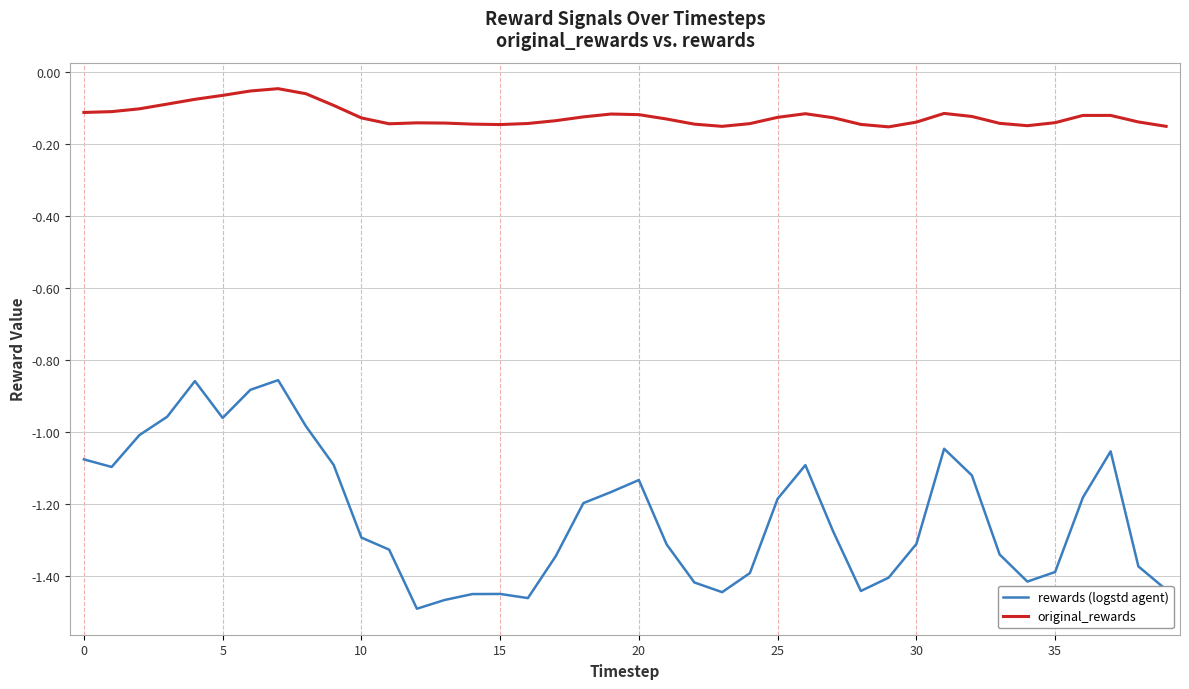

Which series has the largest total across all categories?

original_rewards